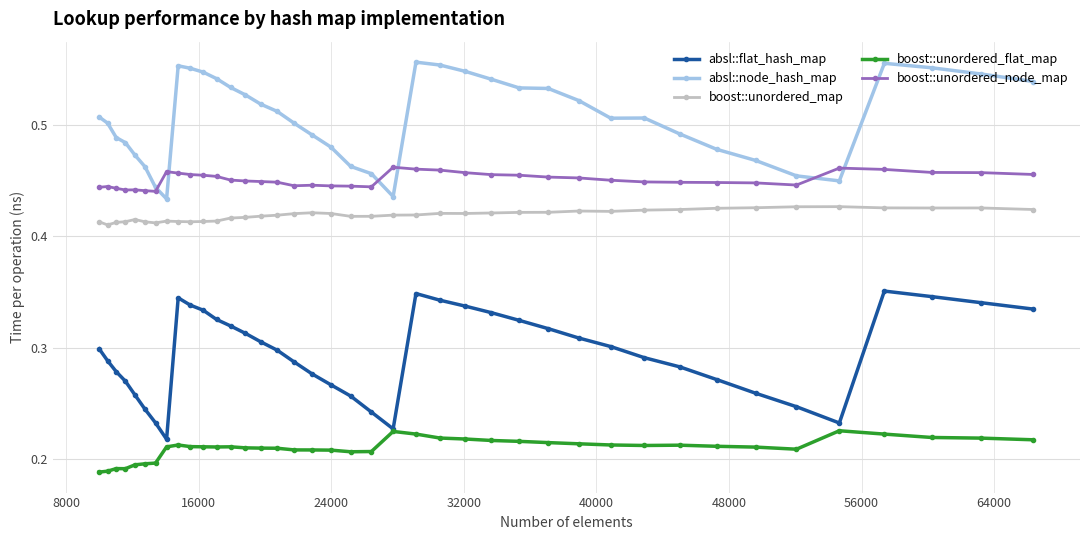

List the series in order of their peak value, lowest first.

boost::unordered_flat_map, absl::flat_hash_map, boost::unordered_map, boost::unordered_node_map, absl::node_hash_map